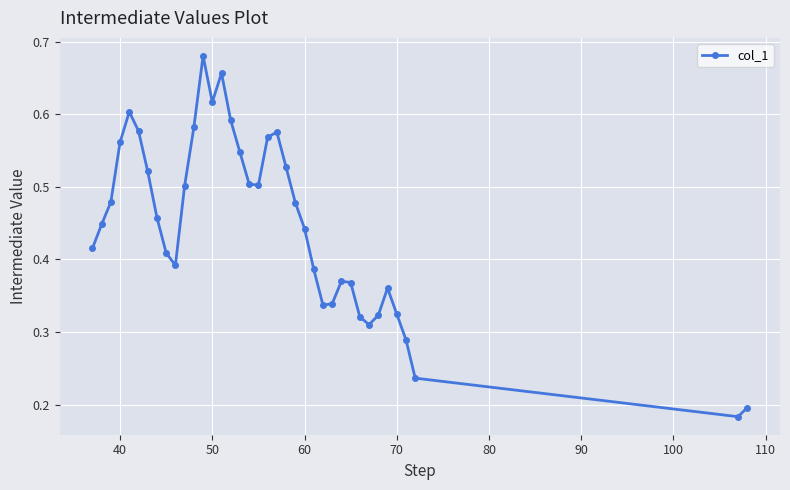

How many points are lower than both their immediate neighbors (excluding endpoints)?

6